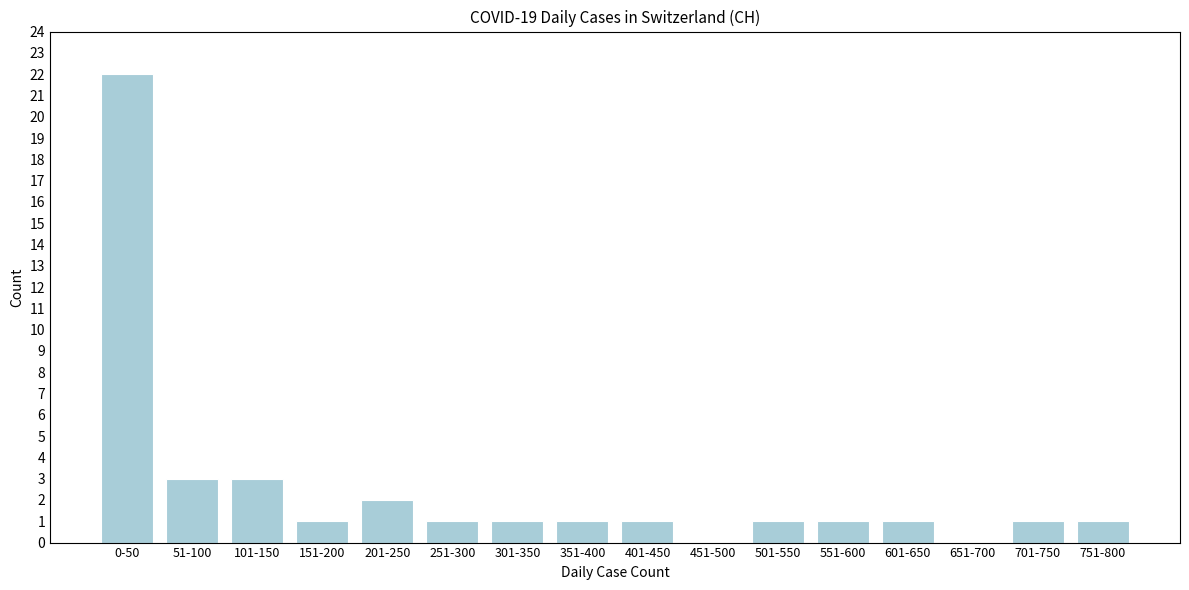

Reading left to right, list all the values displayed in this chart.

0-50=22	51-100=3	101-150=3	151-200=1	201-250=2	251-300=1	301-350=1	351-400=1	401-450=1	451-500=0	501-550=1	551-600=1	601-650=1	651-700=0	701-750=1	751-800=1